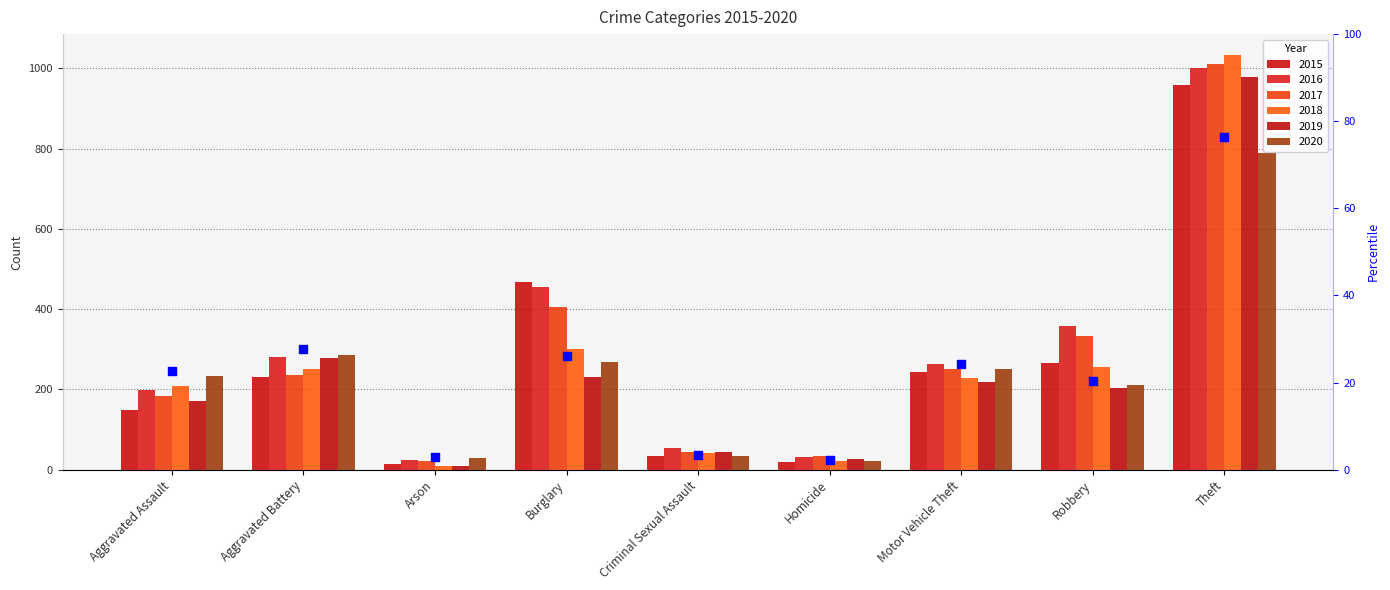

What is the ratio of the value at Aggravated Battery to the value at Robbery?

1.4